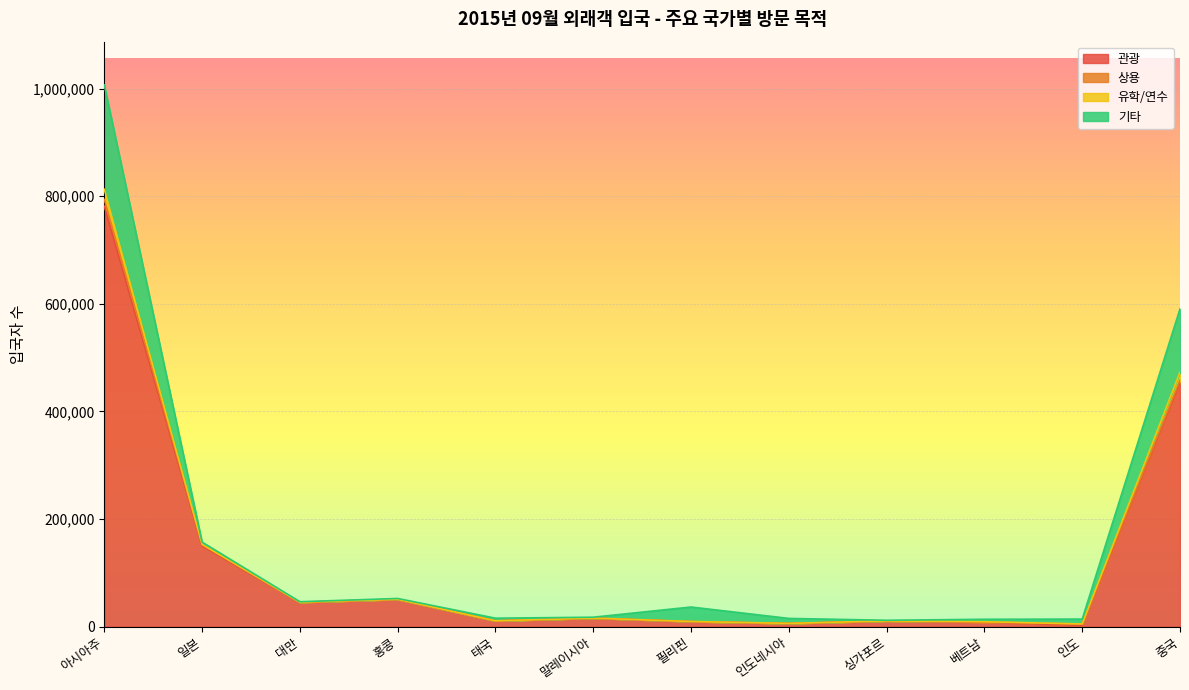

Does the chart display data point markers on the line(s)?

No